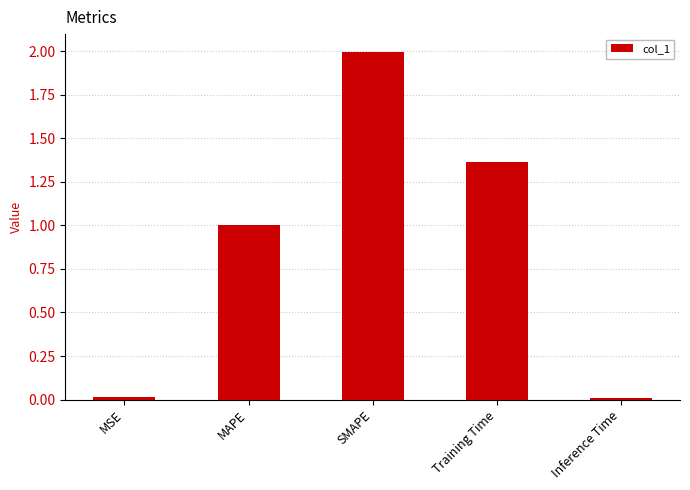

What is the average value?

0.9